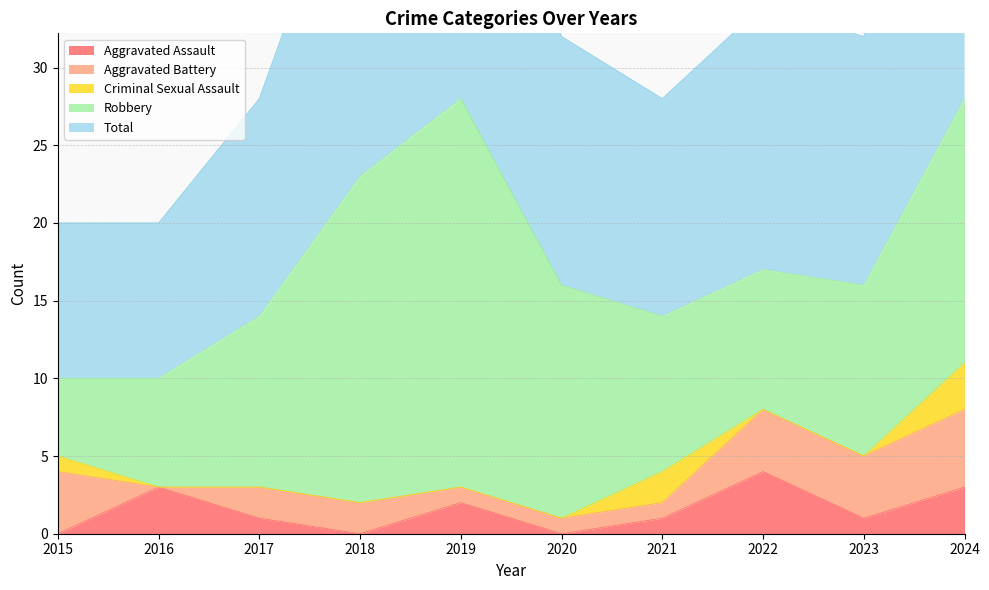

What is the average value of the Robbery series?

13